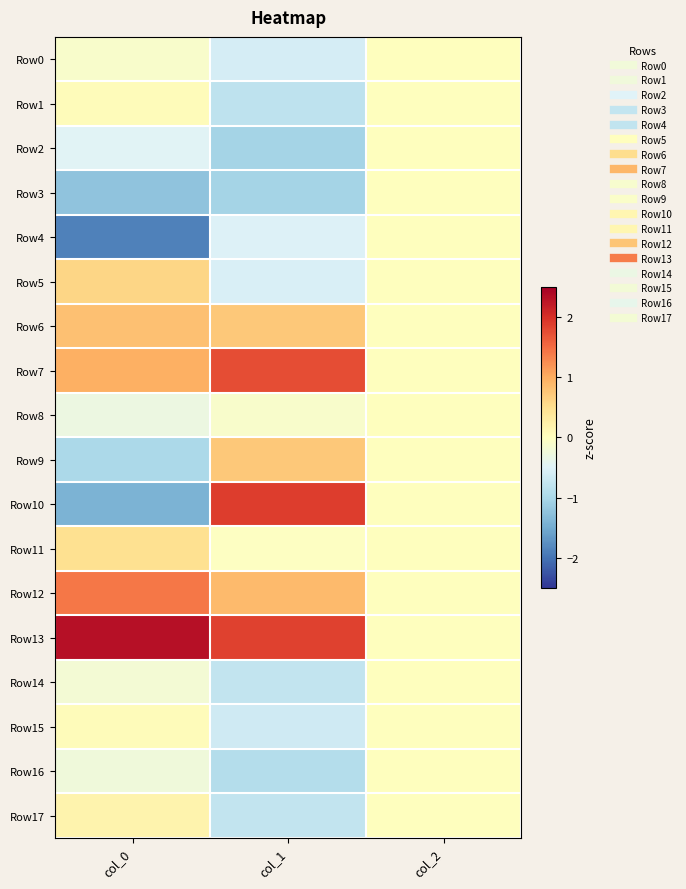

Which series has the largest range (max minus min)?

Row10